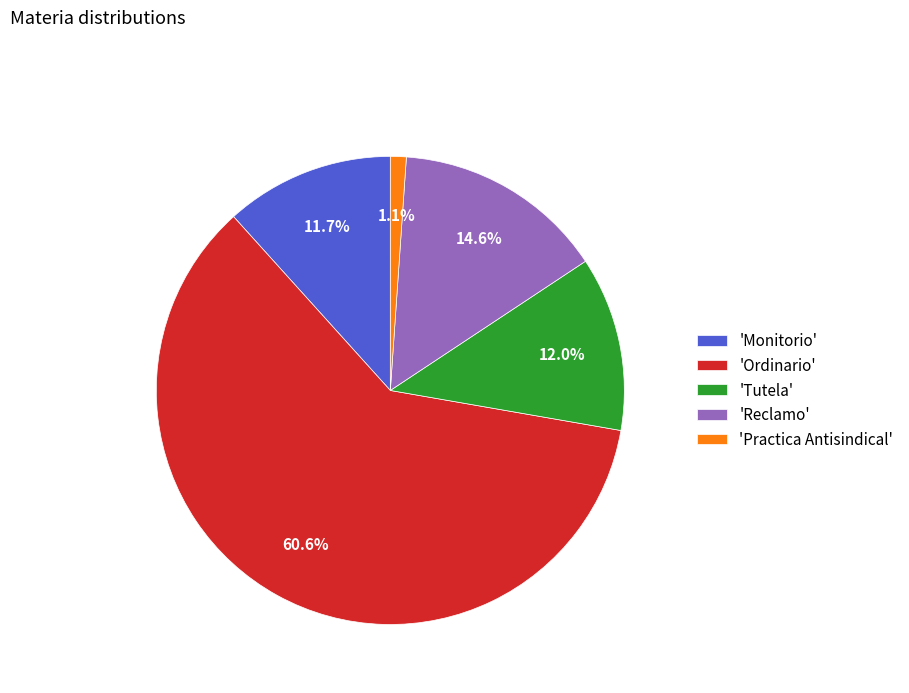

Which category accounts for the majority?

'Ordinario'